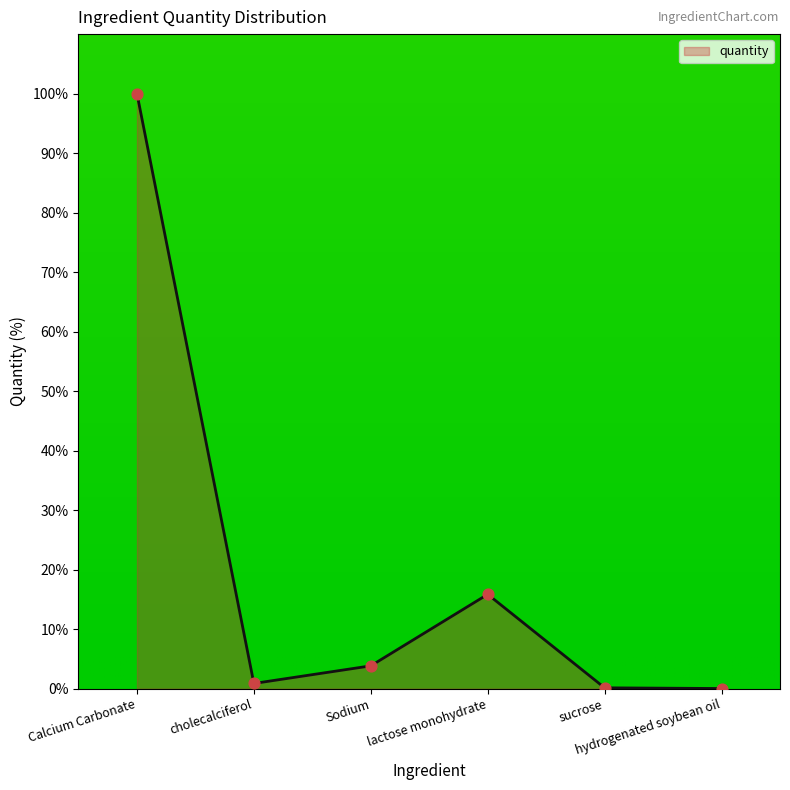

What is the greatest value displayed?

100.0